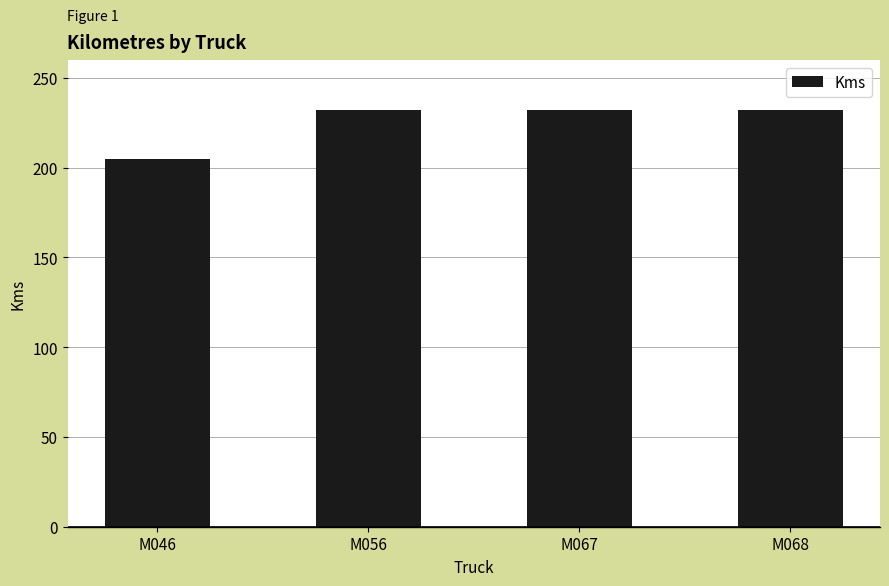

What is the difference between the second highest and minimum values?

27